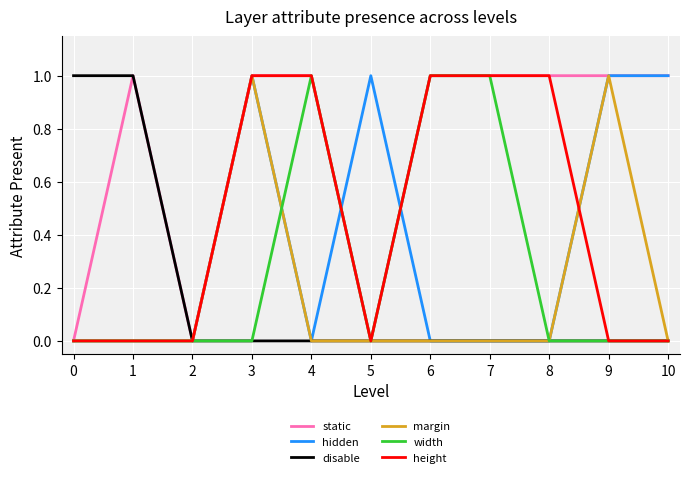

The value of static at 0 is 0. True or false?

True